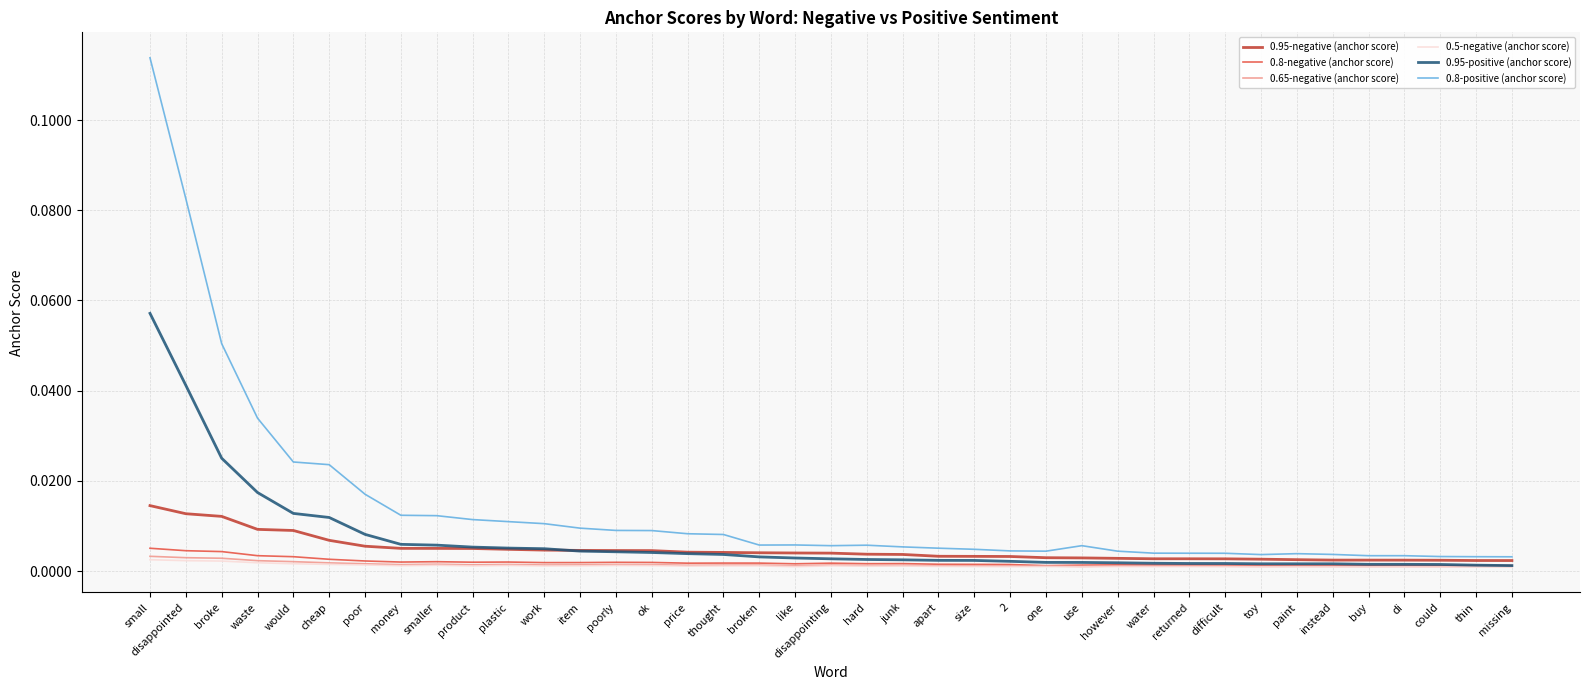

At which category is the sum across all series the highest?

small